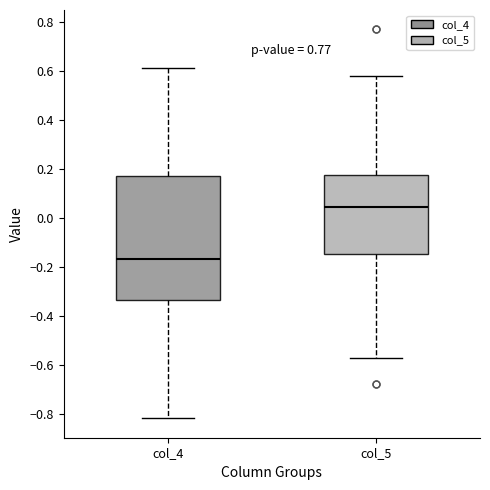

Reading left to right, transcribe this box plot: for each box, give where its median line is, the range the box spans, and where its two whiskers end, as read against the y-axis. The values are not printed on the chart, so give them approximately, as read against the axis.

col_4: median -0.16, box -0.34 to 0.18, whiskers -0.82 to 0.62
col_5: median 0.04, box -0.14 to 0.18, whiskers -0.58 to 0.58